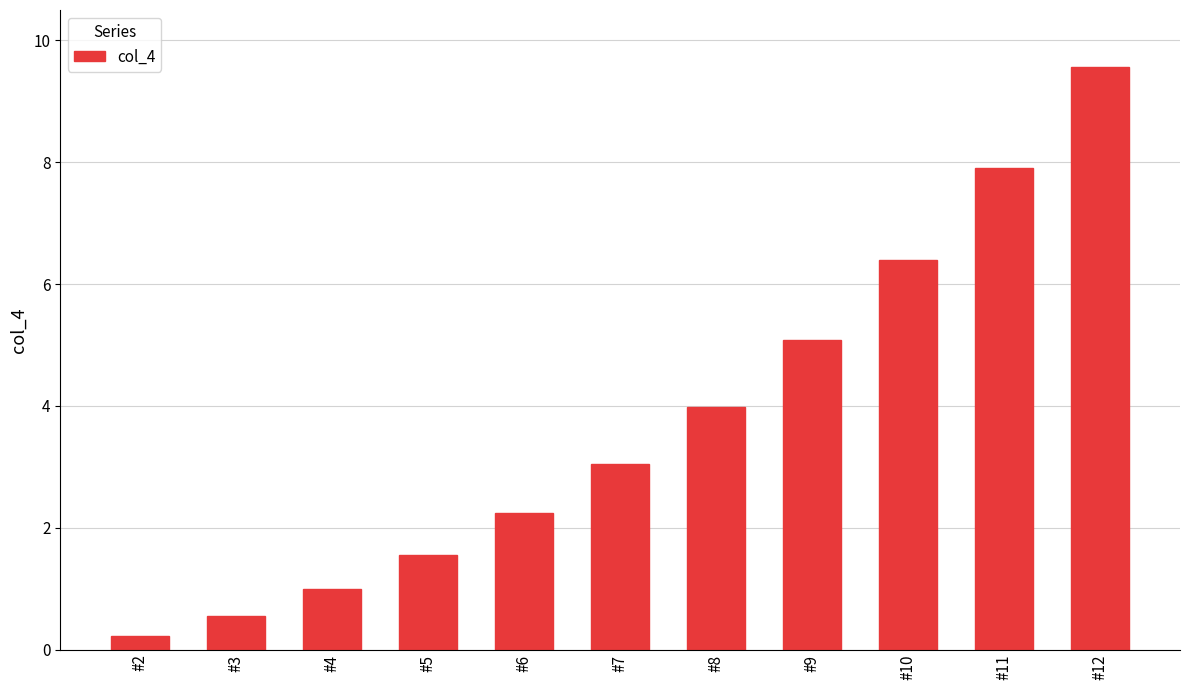

What value does the data have at #10?

6.4